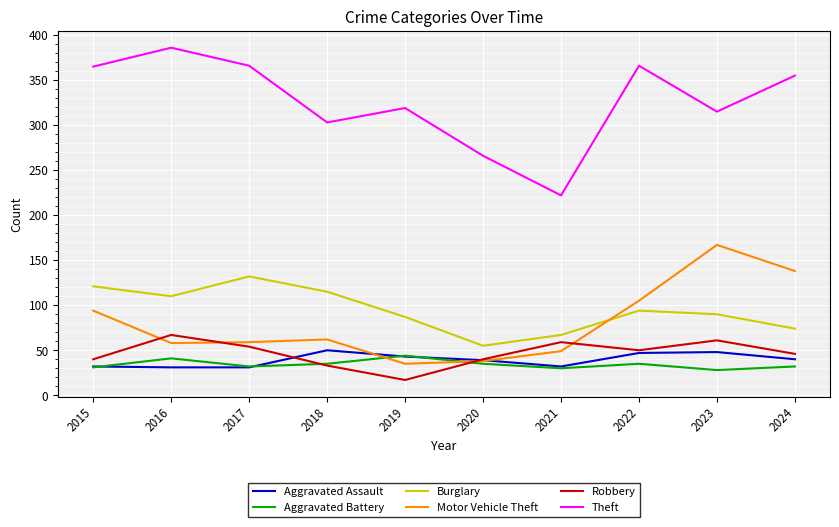

Is the value of Motor Vehicle Theft at 2023 greater than the value of Theft at 2019?

No